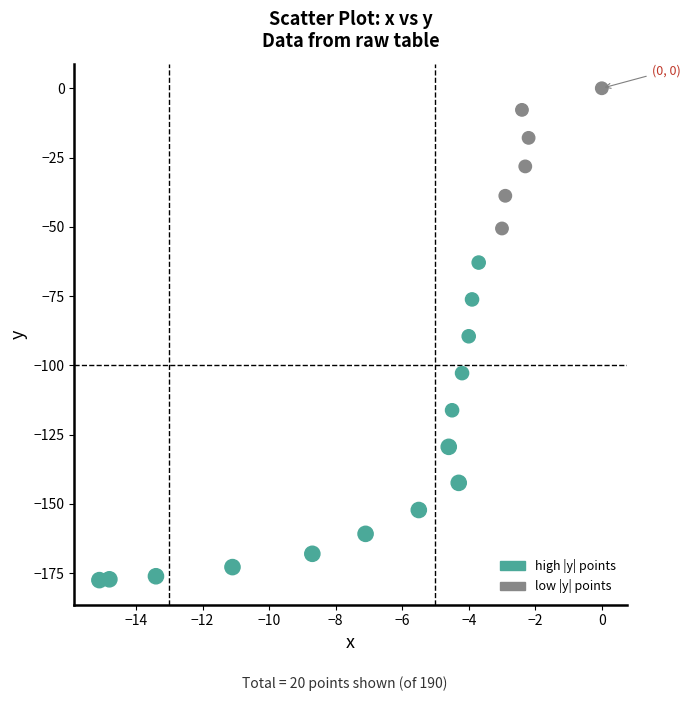

What is the range of Y values (max minus min)?

177.5